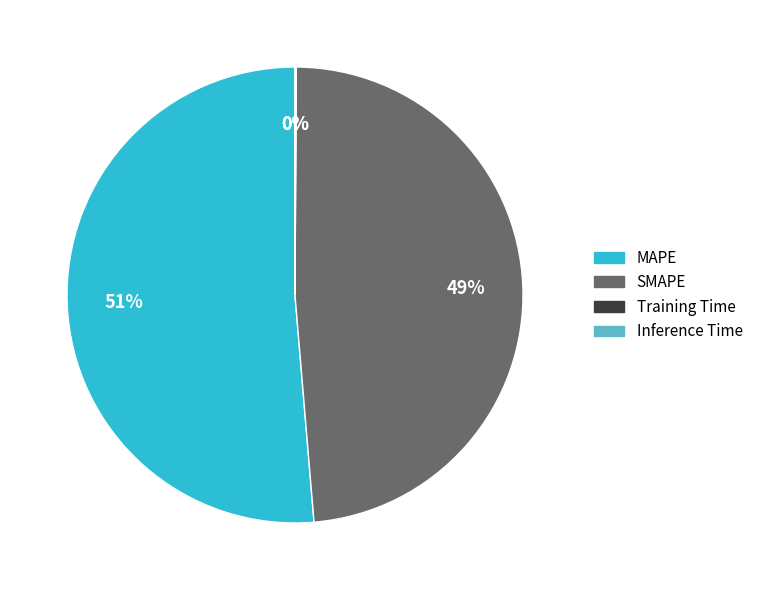

To the nearest percent, what is the average slice percentage?

25%